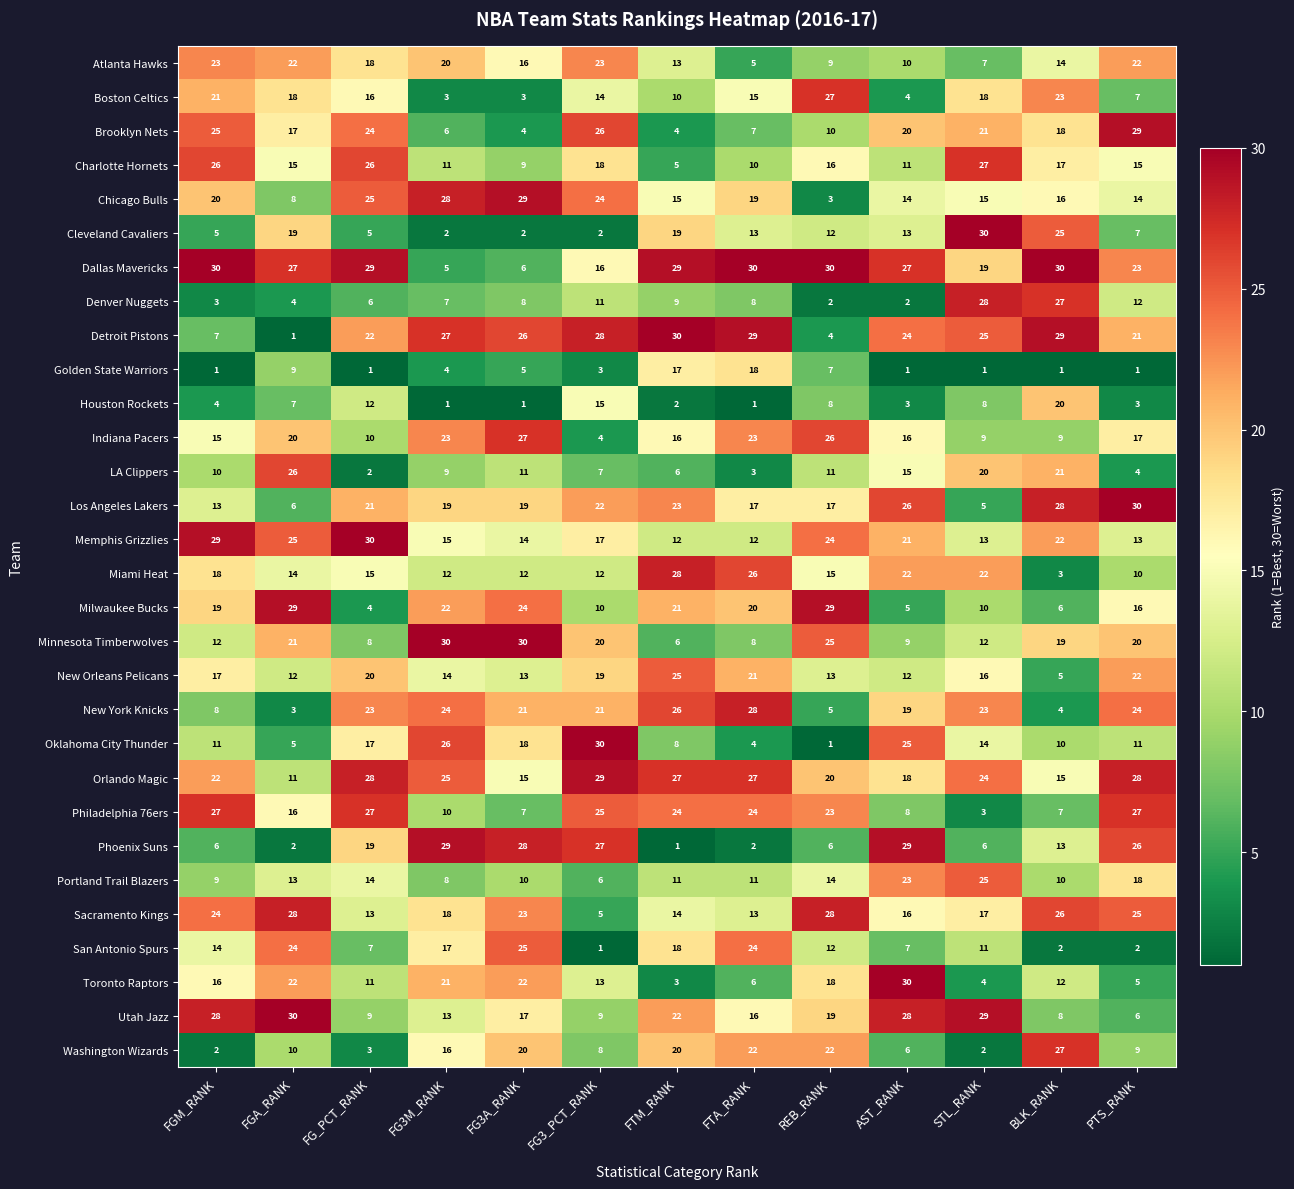

What is the sum of all Portland Trail Blazers values?

172